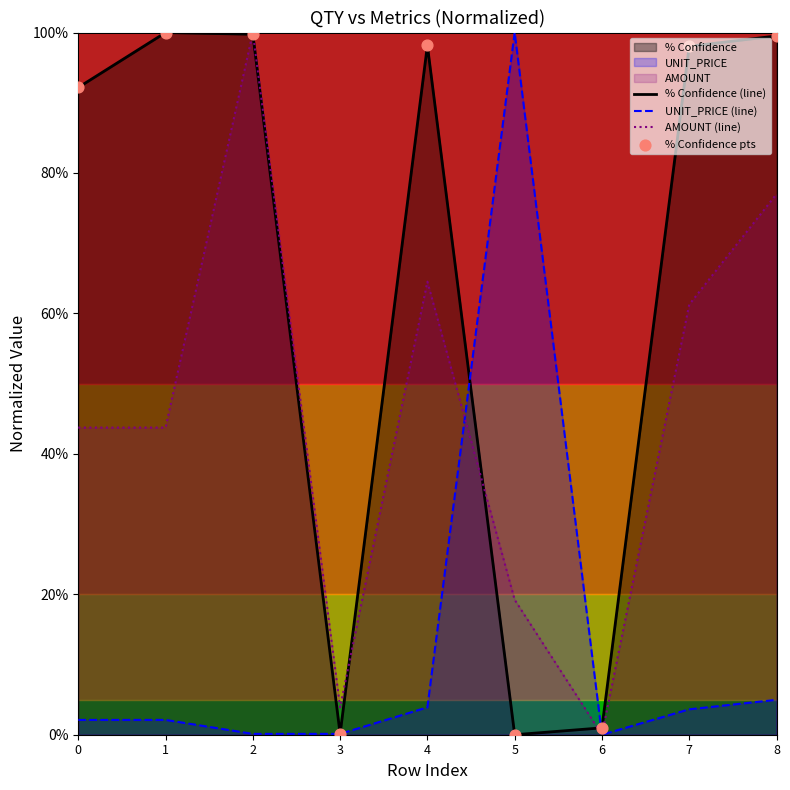

Which series reaches the maximum Y coordinate?

% Confidence (line)